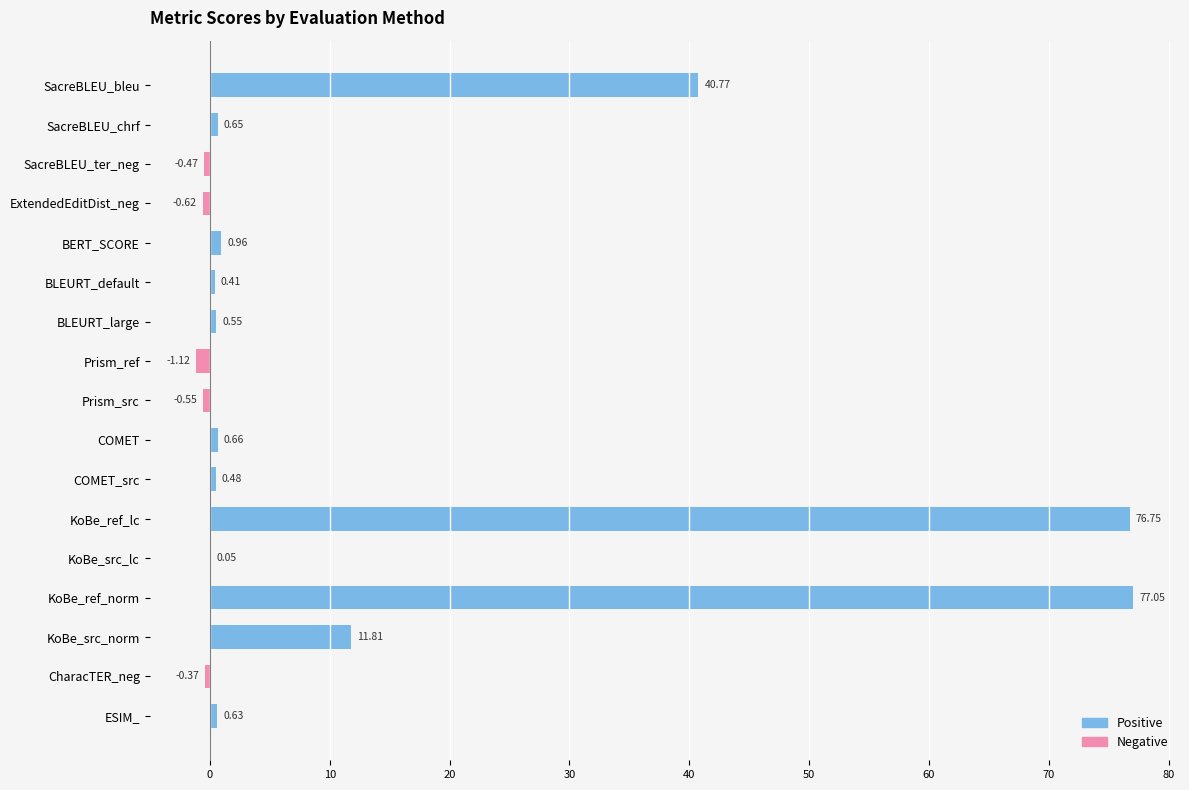

What is the sum of all values?

207.6